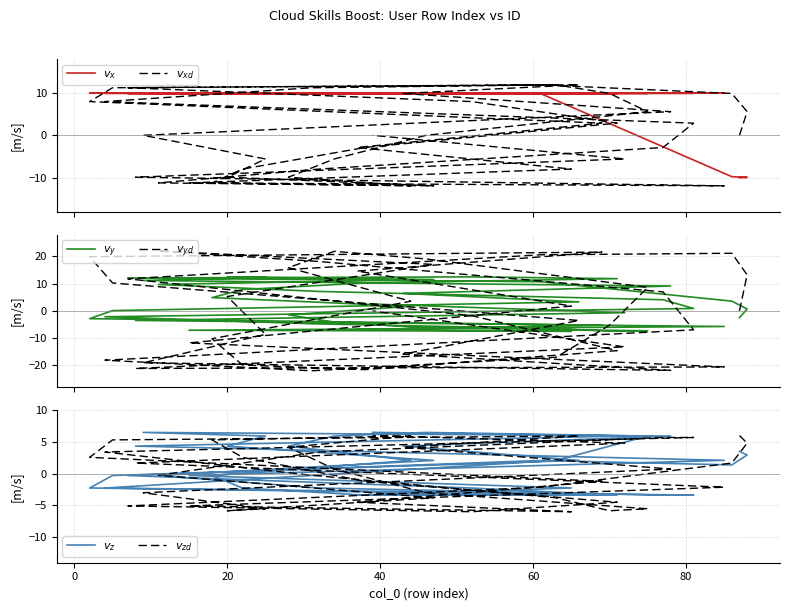

What are all the series names shown in the legend?

$v_x$, $v_{xd}$, $v_y$, $v_{yd}$, $v_z$, $v_{zd}$